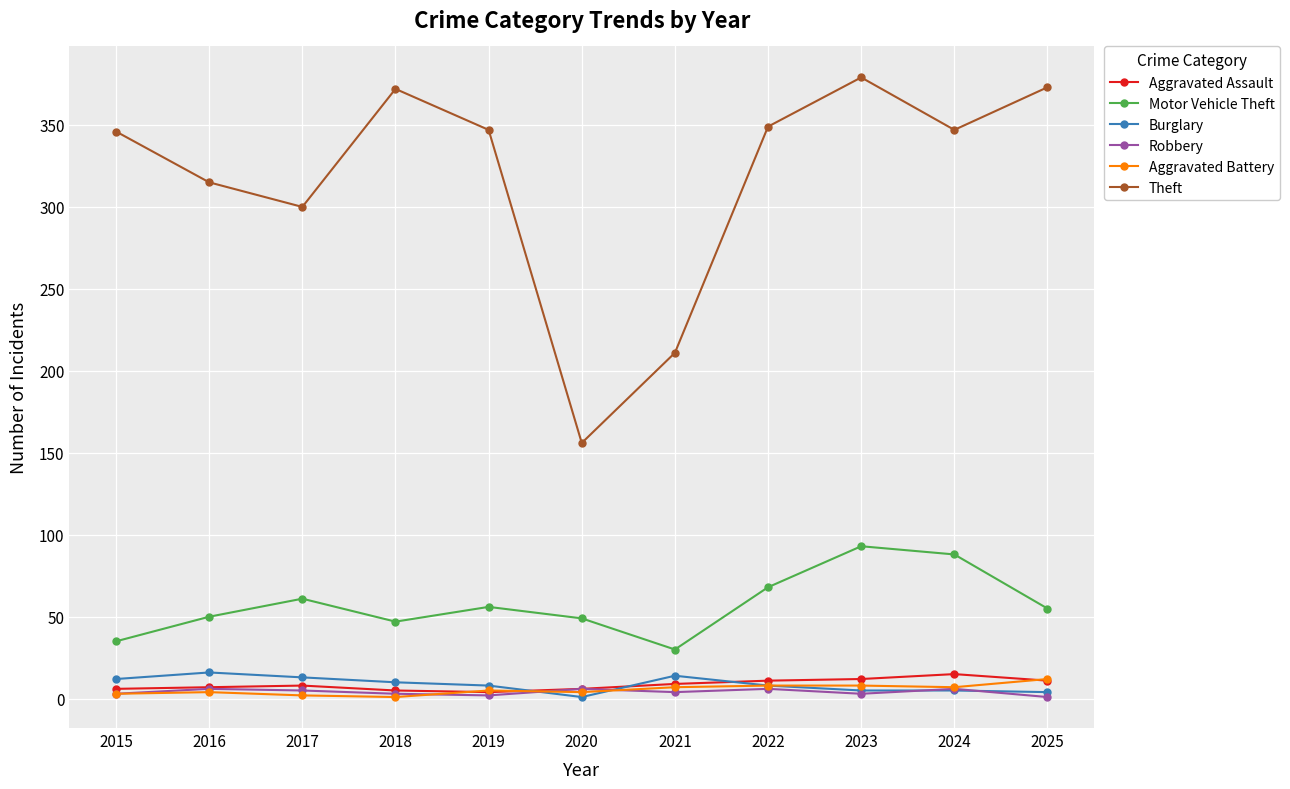

What is the difference between the second highest and second lowest values in the Robbery series?

4